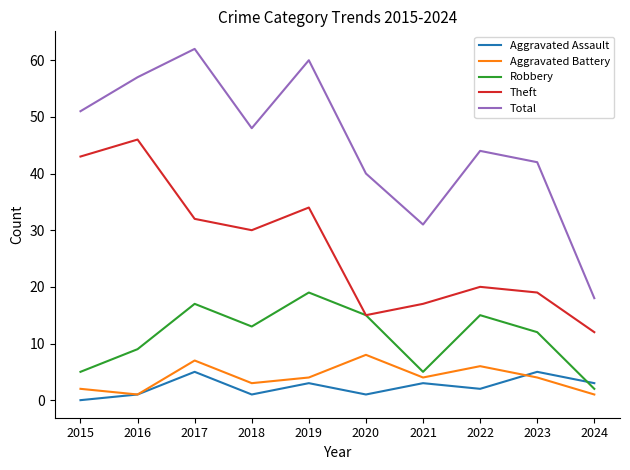

At which label does Theft reach its minimum?

2024